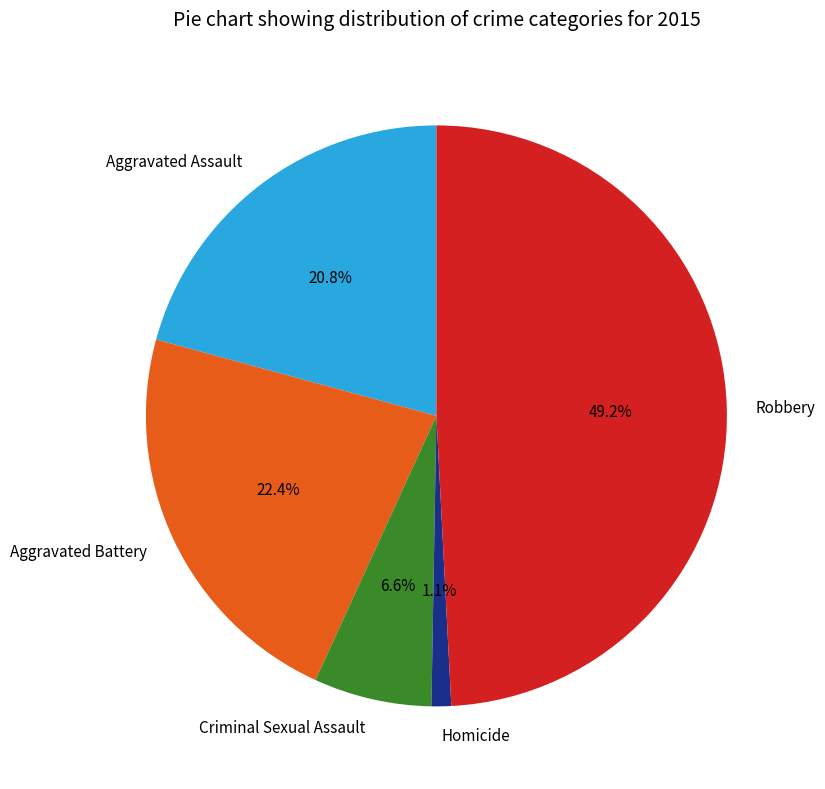

What is the largest slice in the pie chart?

Robbery